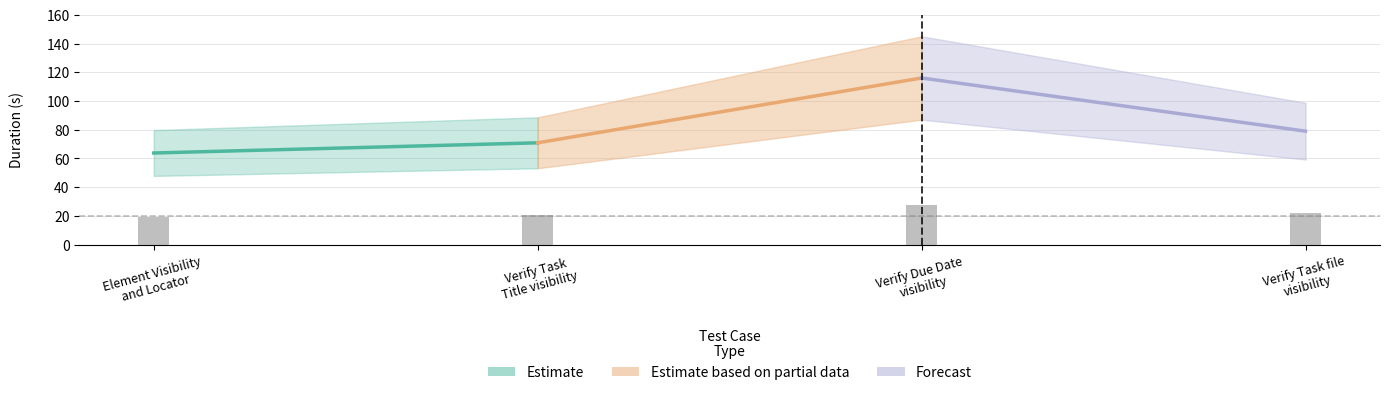

How many distinct data groups are displayed?

1